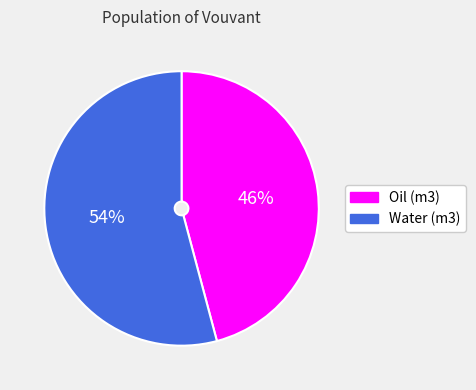

What percentage is the Oil (m3) slice, to the nearest percent?

46%